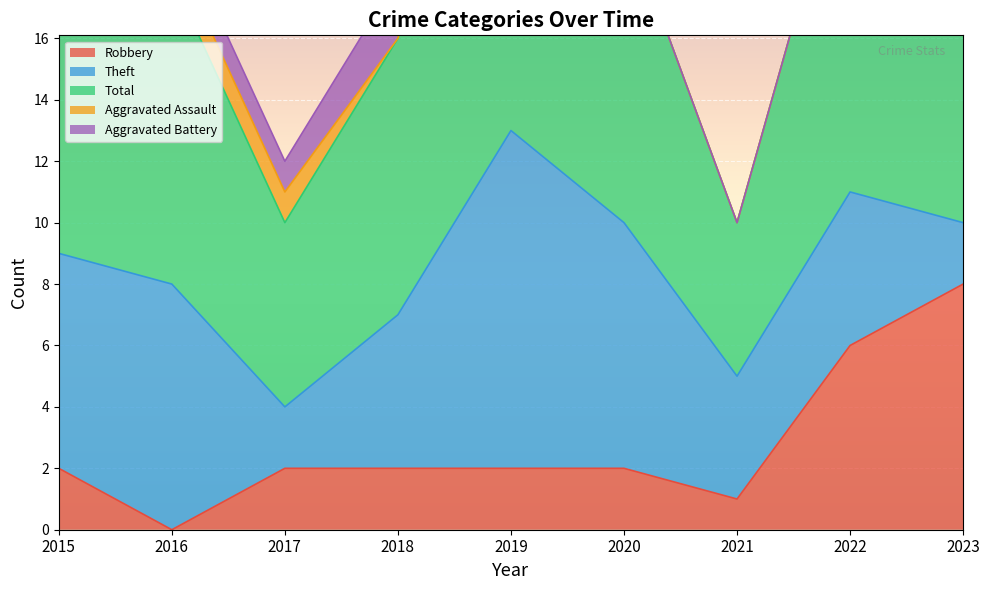

What is the spread (max minus min) of values at 2023?

12